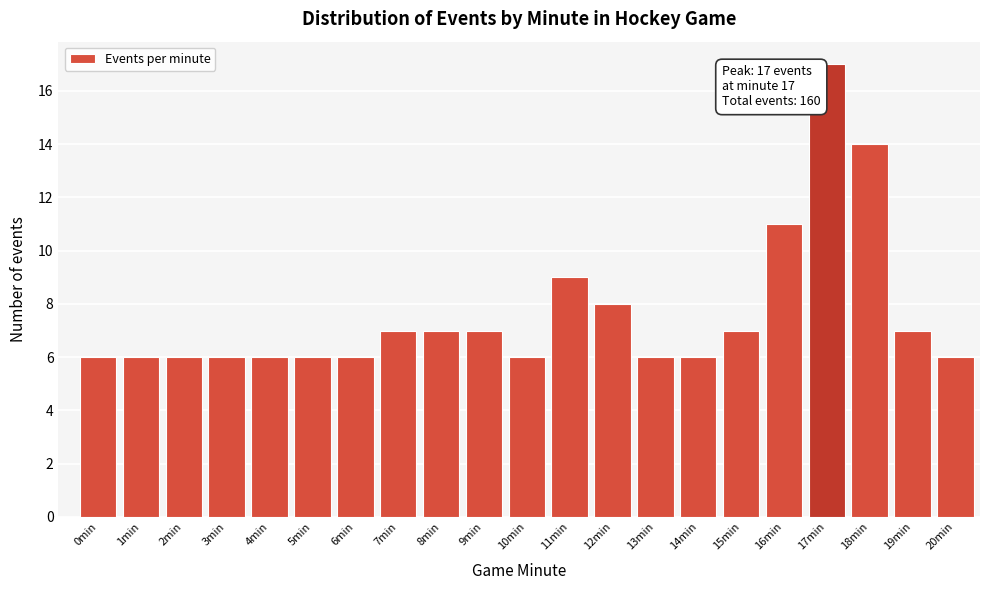

Reading left to right, extract all data points from this chart.

6	6	6	6	6	6	6	7	7	7	6	9	8	6	6	7	11	17	14	7	6